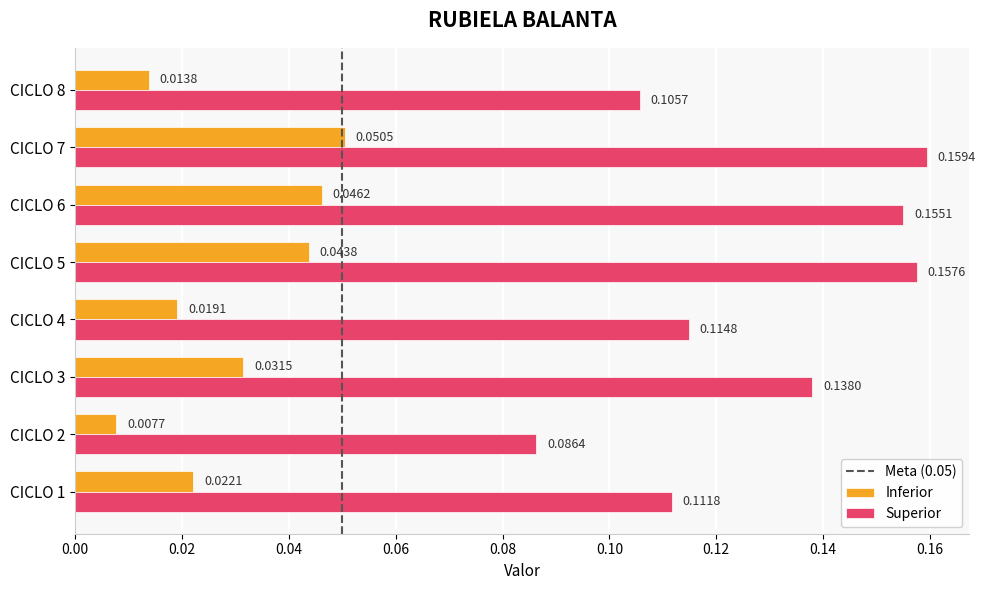

Between CICLO 4 and CICLO 7, which series saw the biggest shift?

Superior